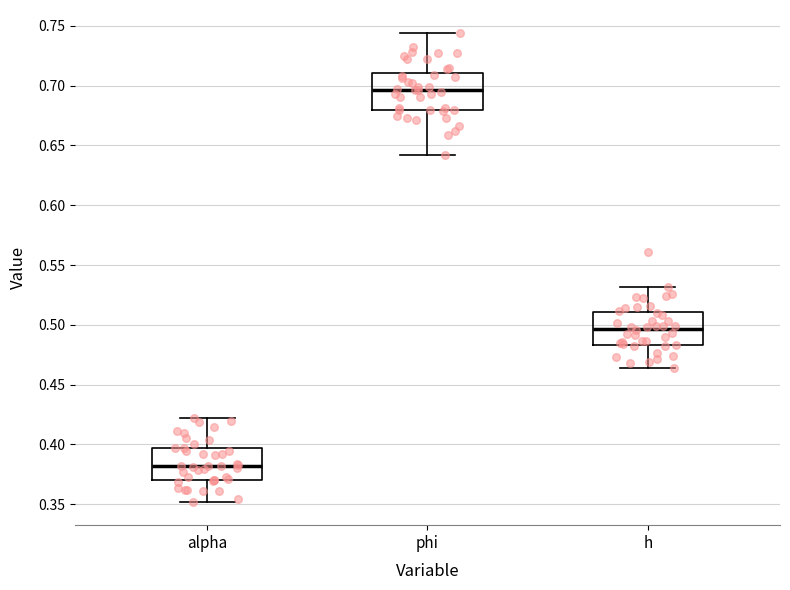

Reading left to right, transcribe this box plot: for each box, give where its median line is, the range the box spans, and where its two whiskers end, as read against the y-axis. The values are not printed on the chart, so give them approximately, as read against the axis.

alpha: median 0.380, box 0.370 to 0.395, whiskers 0.350 to 0.420
phi: median 0.695, box 0.680 to 0.710, whiskers 0.640 to 0.745
h: median 0.495, box 0.485 to 0.510, whiskers 0.465 to 0.530